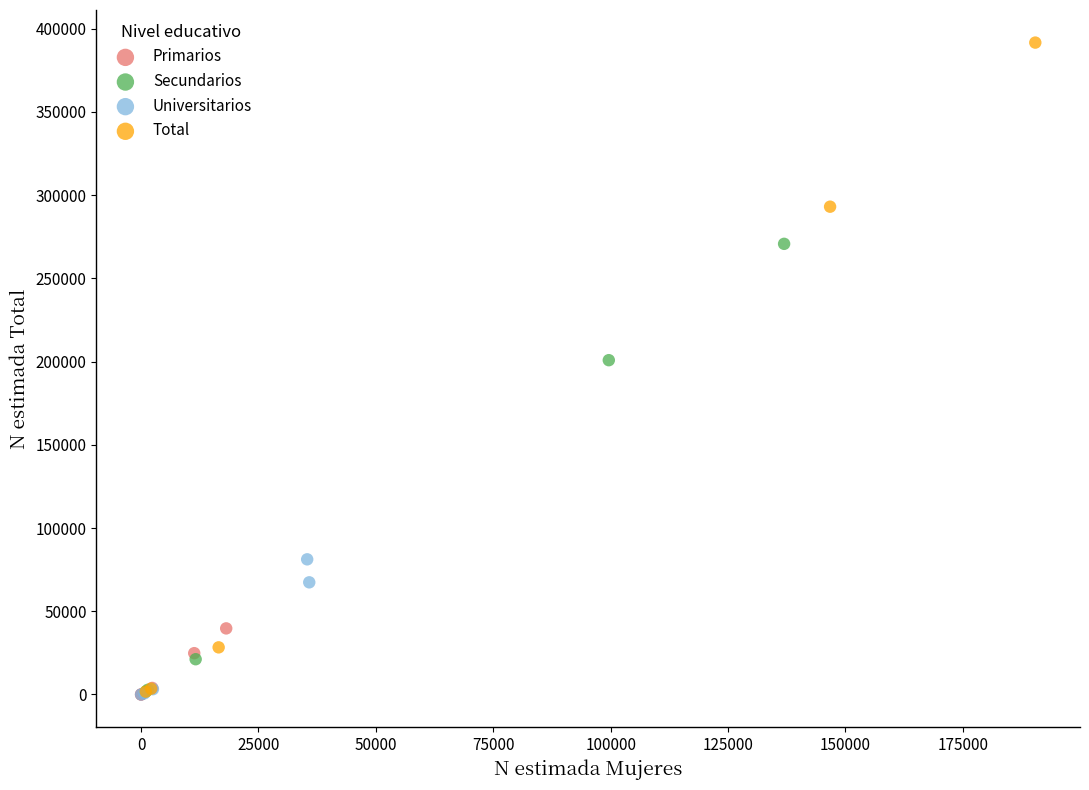

Which series has the widest spread of Y values?

Total